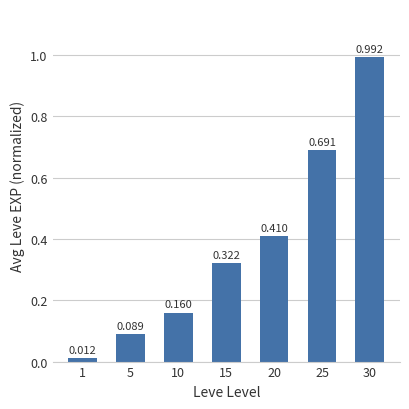

True or false: the data shows 0.1 at 10.

False